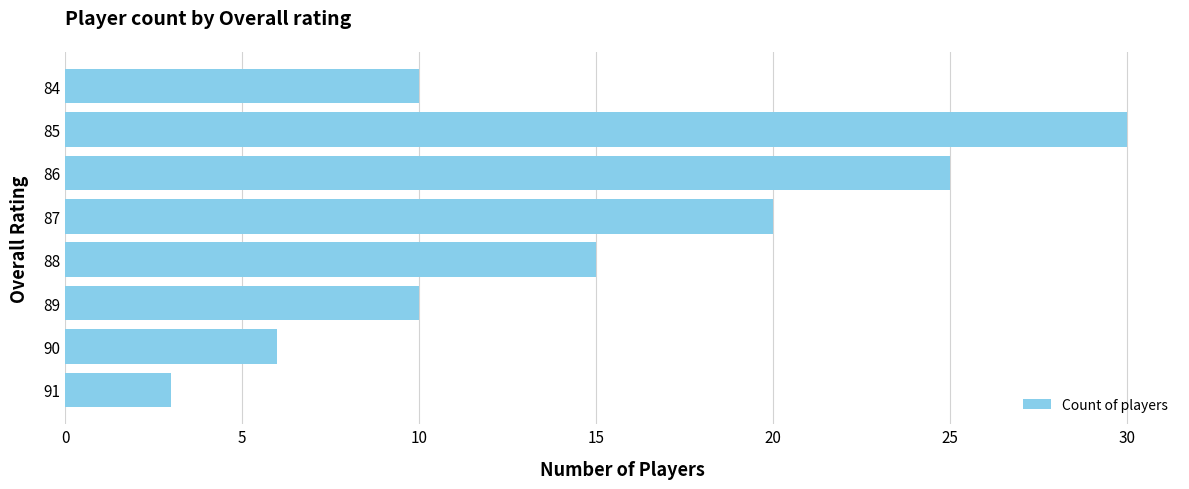

Count the number of categories in the chart.

8